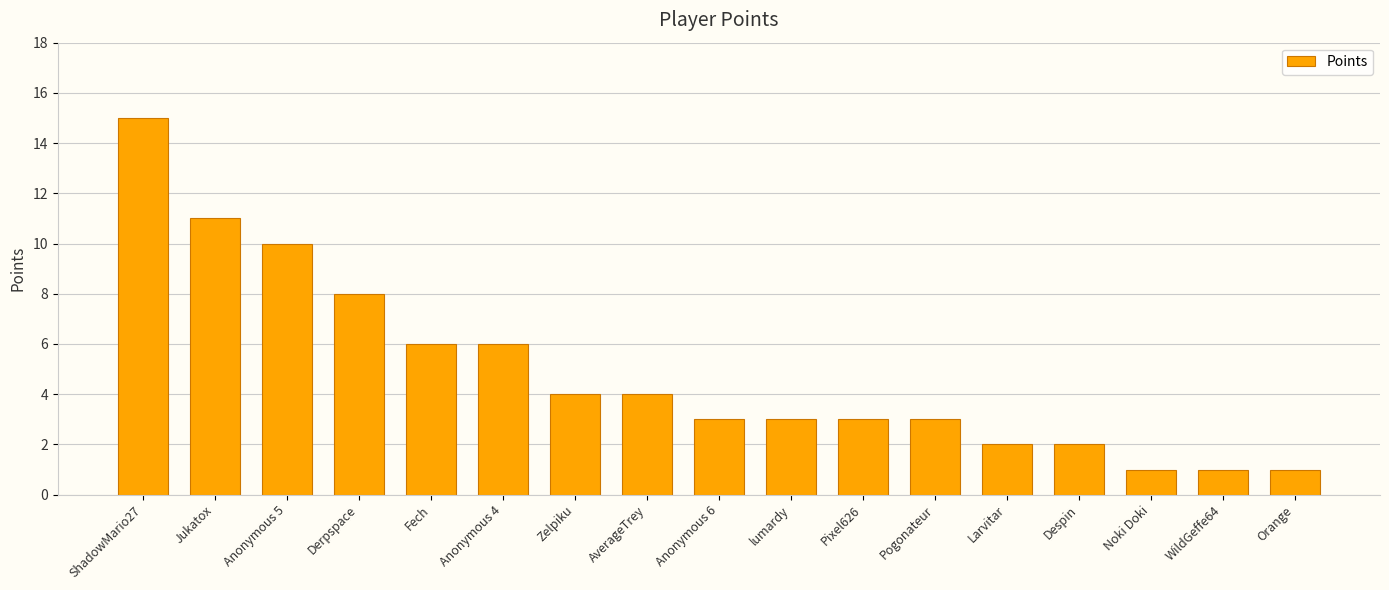

What is the change in value from Despin to Orange?

-1